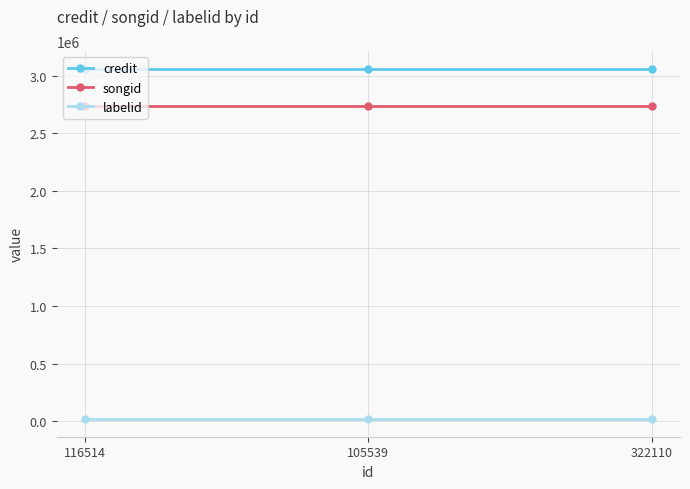

What is the sum of the songid values at 105539 and 322110?

5470526